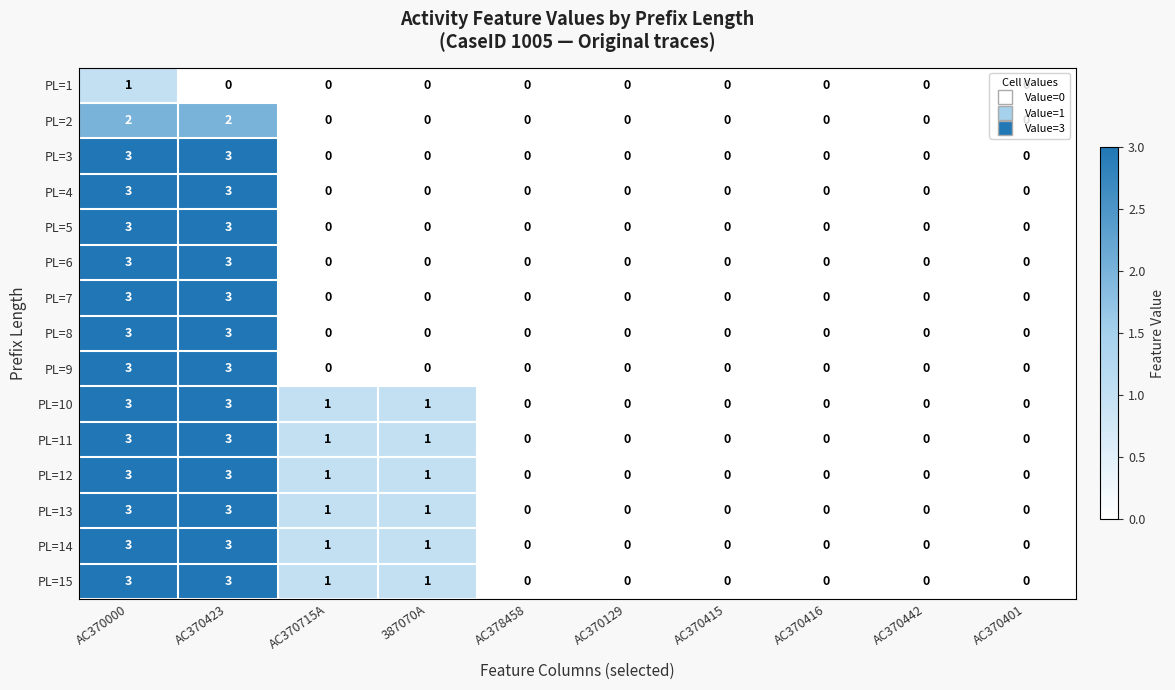

At which category is the sum across all series the highest?

AC370000